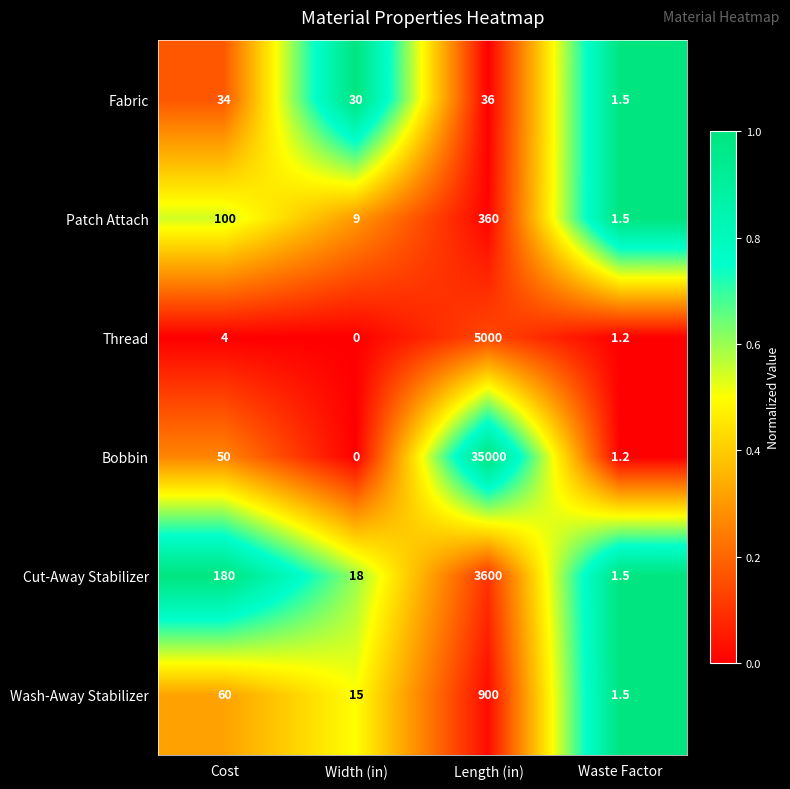

What is the greatest value displayed?

35000.0